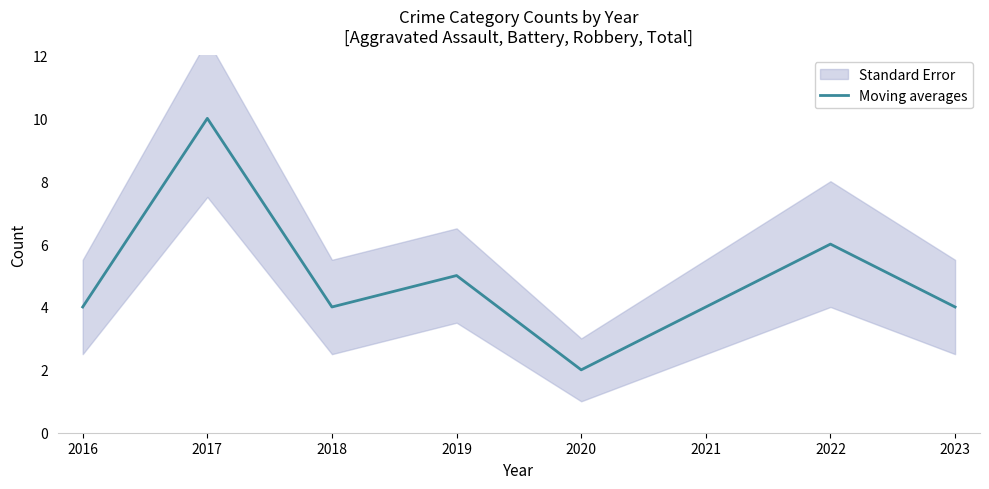

At which category does the chart reach its peak across all series?

2017